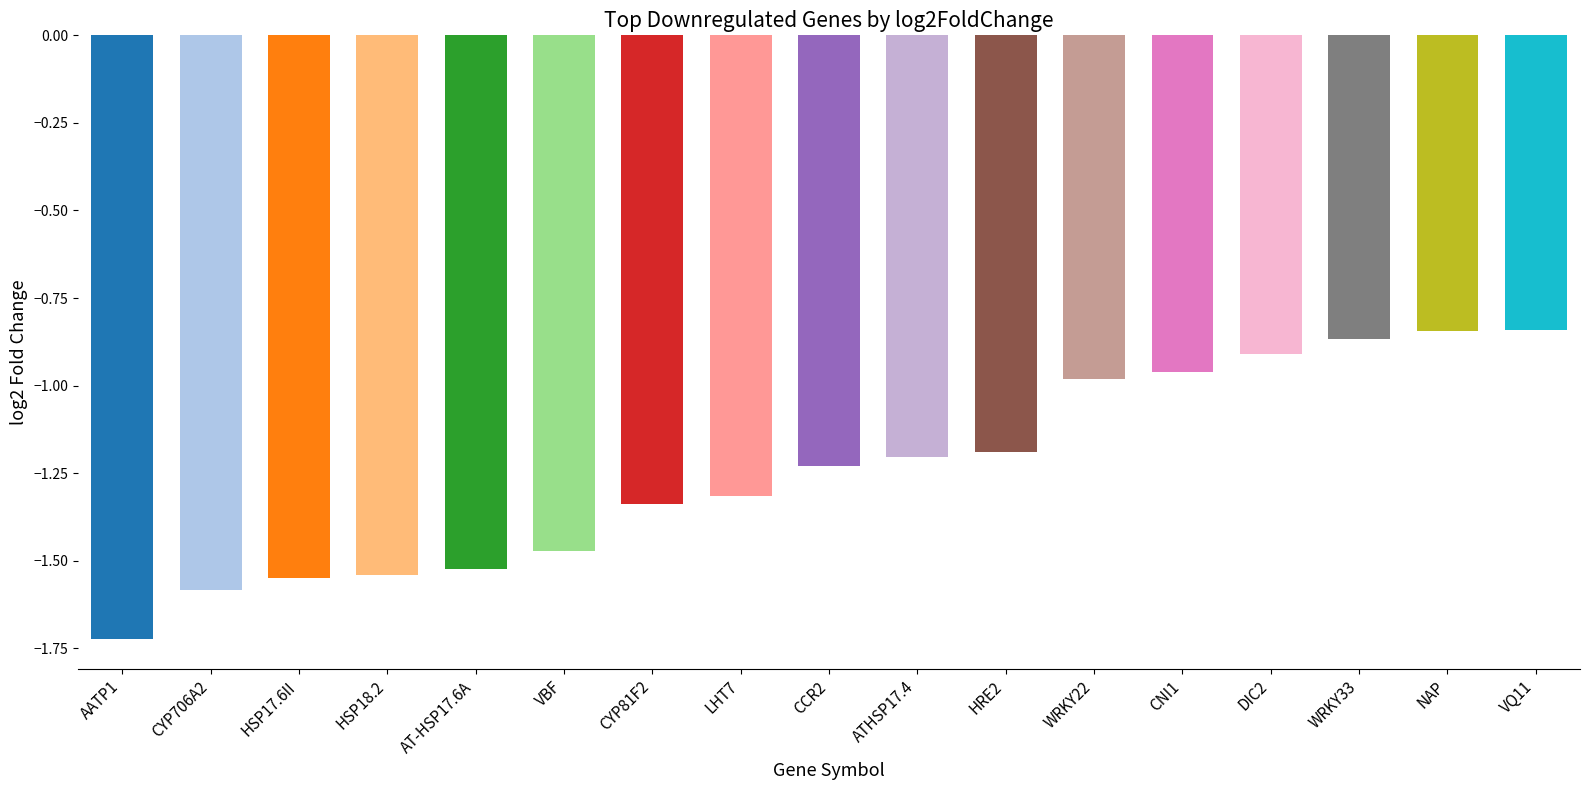

Are the bars horizontal?

No